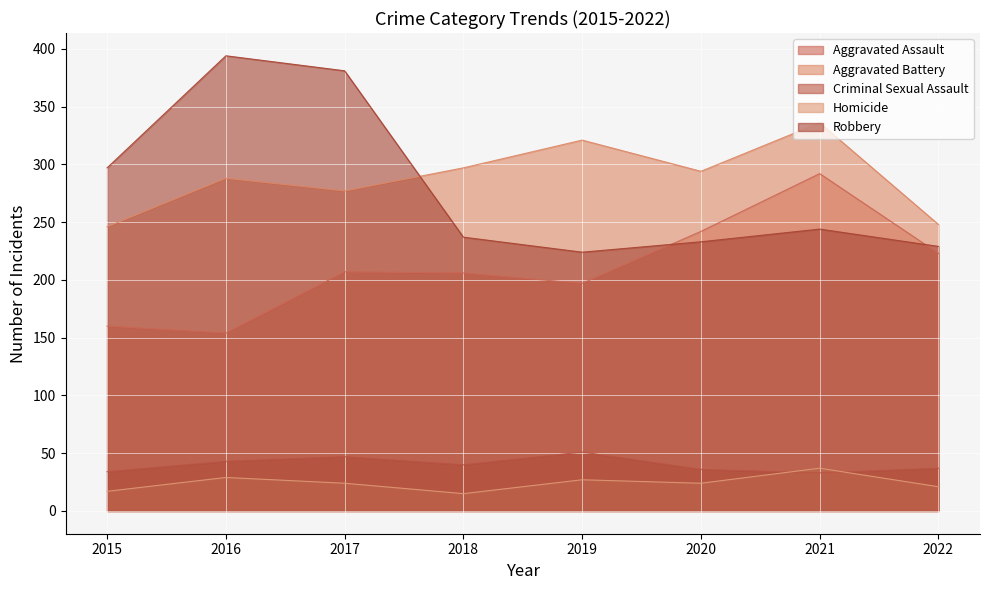

True or false: Aggravated Assault has a value of 242 at 2020.

True